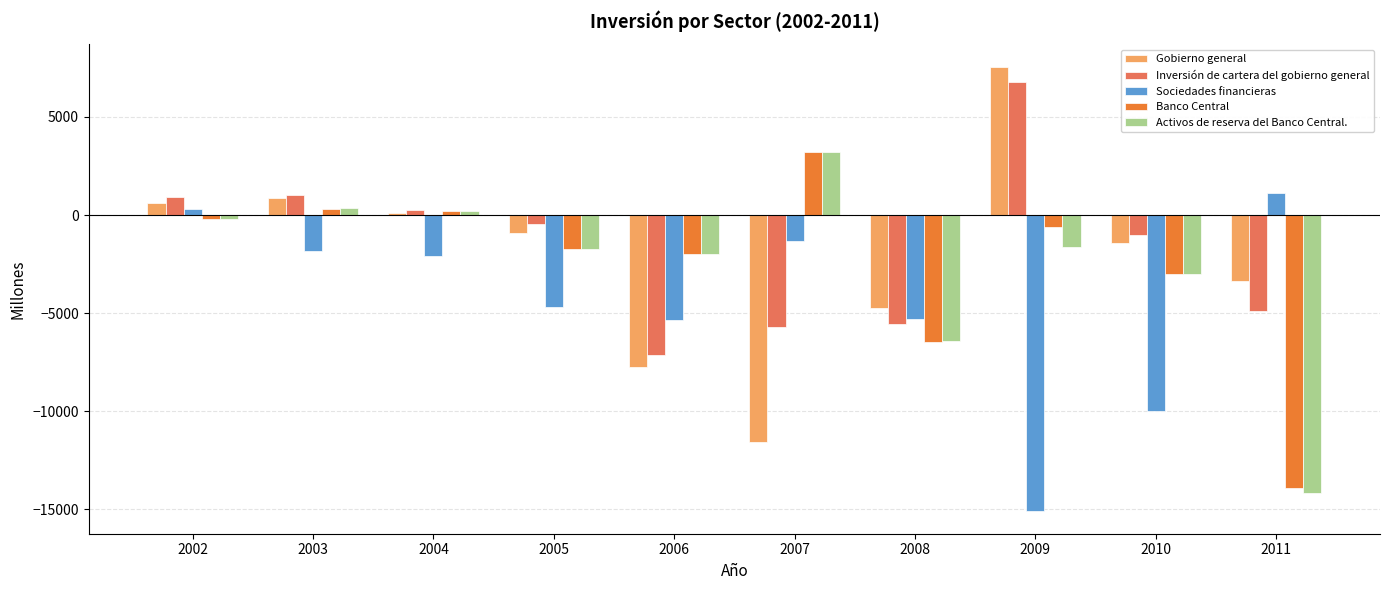

How many values in the Gobierno general series are below -905?

5